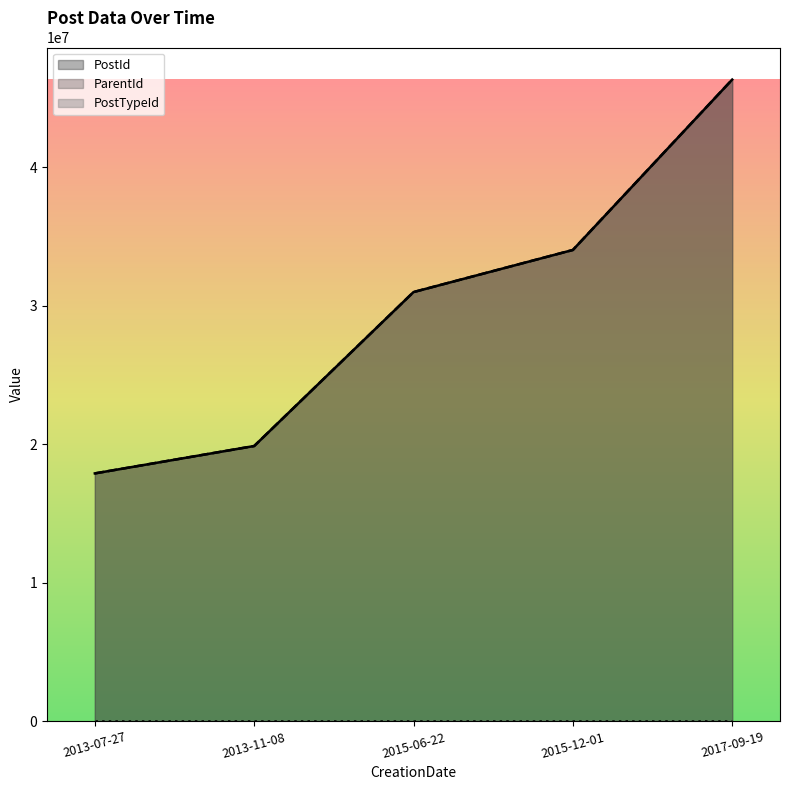

How many values in the ParentId series are below 30977341?

2